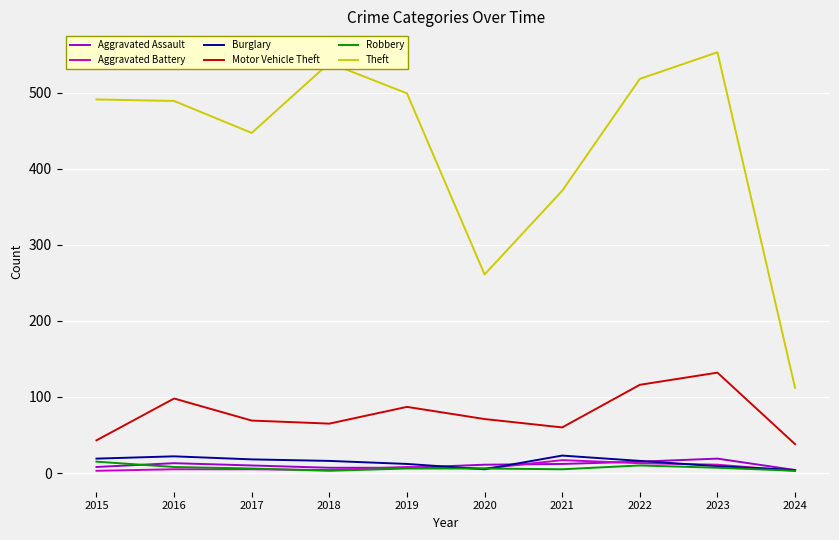

What is the approximate value of Theft at 2021?

371